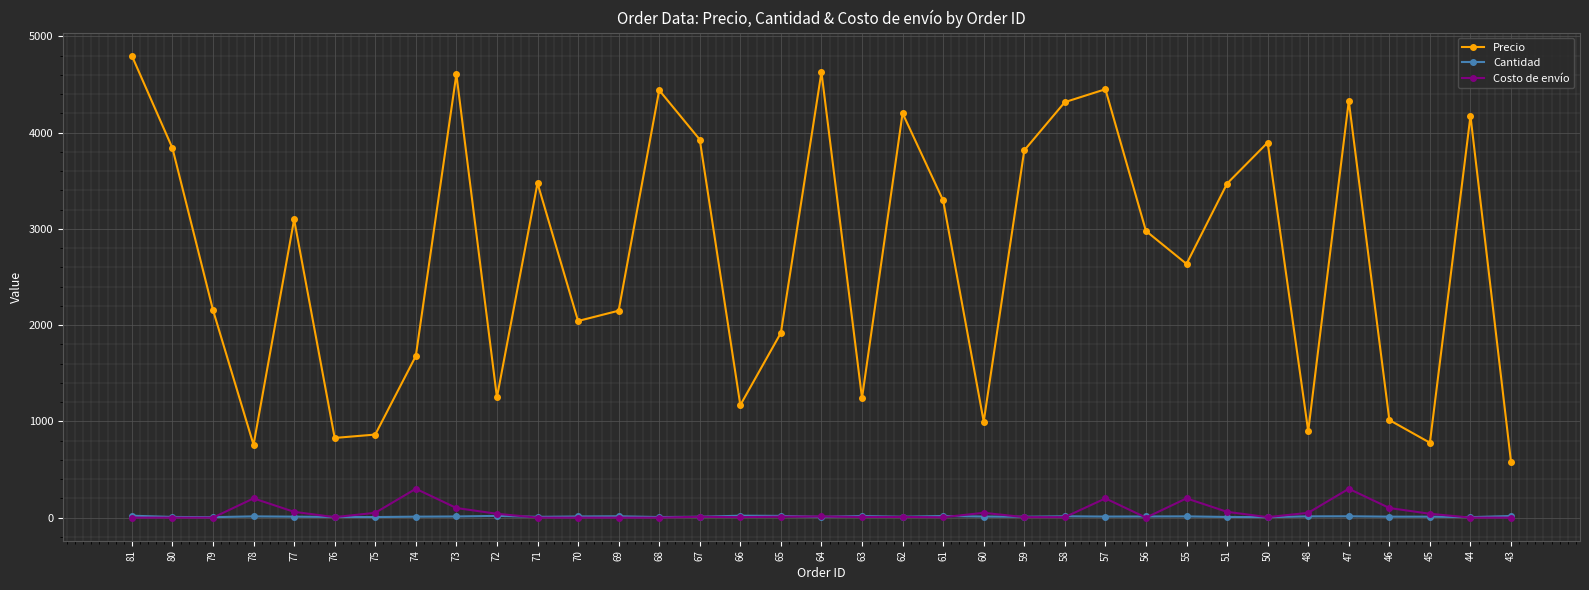

List the series in order of their peak value, lowest first.

Cantidad, Costo de envío, Precio